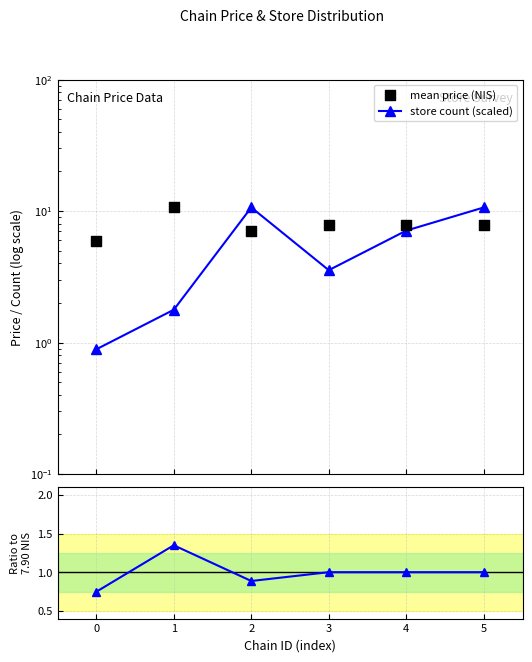

Is the value of store count (scaled) at 3 greater than the value of mean price (NIS) at 2?

No